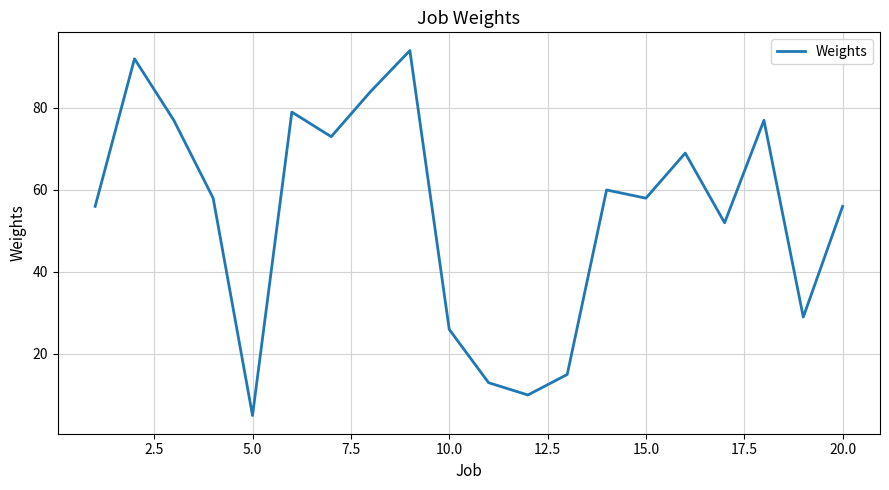

What is the difference between the maximum and minimum values?

89